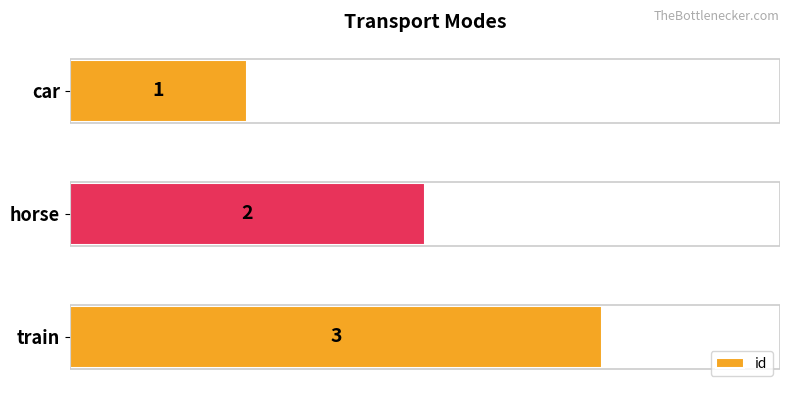

What is the sum of all values?

6